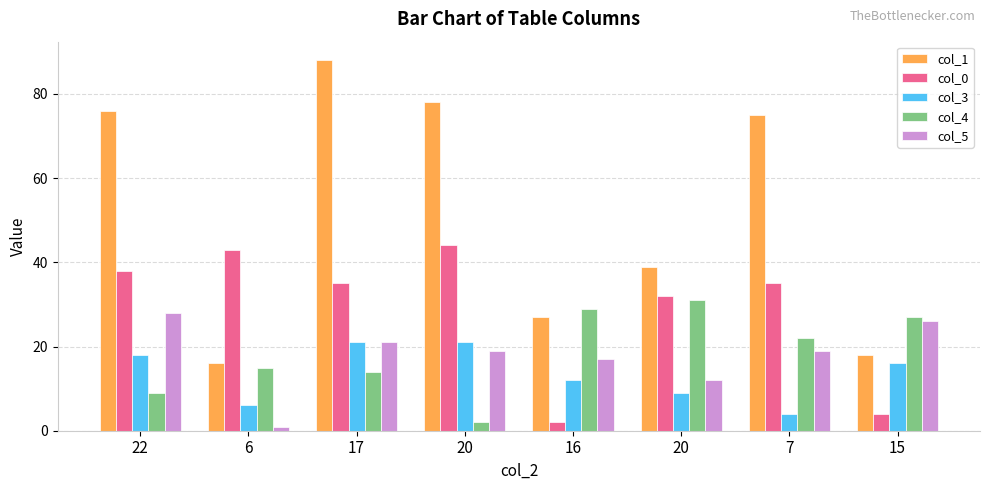

What is the sum of the col_5 values at 7 and 16?

36